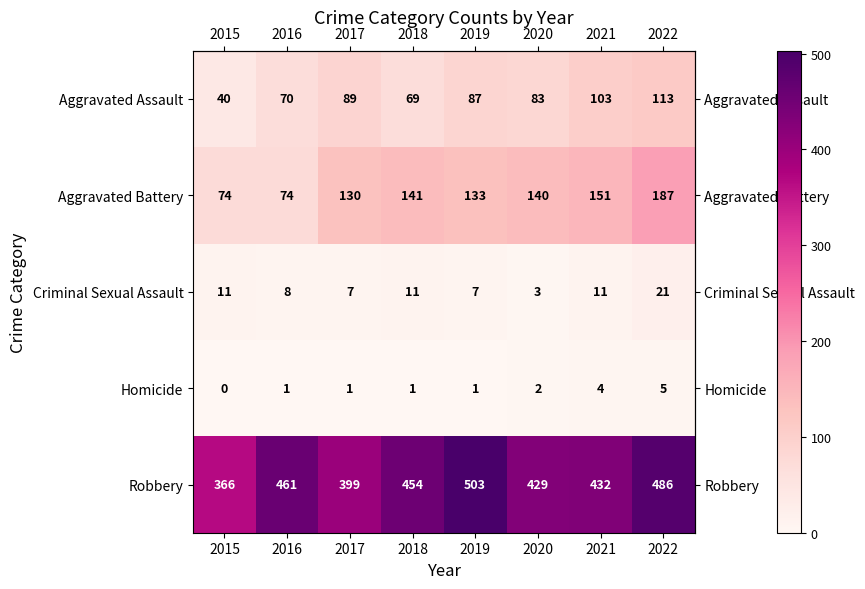

Which series changed the most between 2017 and 2020?

Robbery